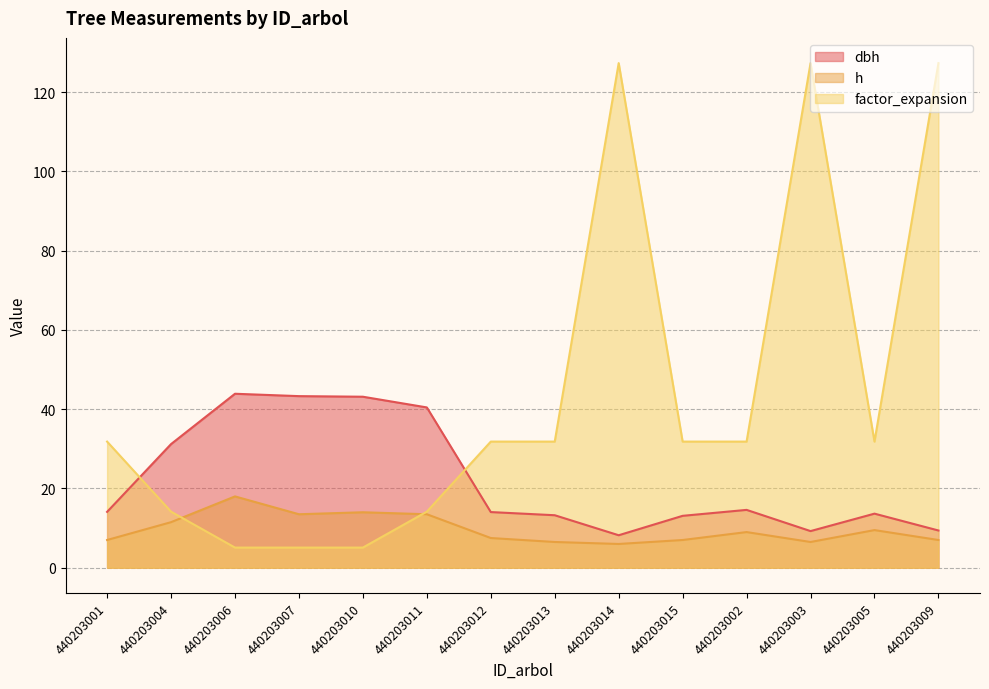

How many categories are shown in the chart?

14